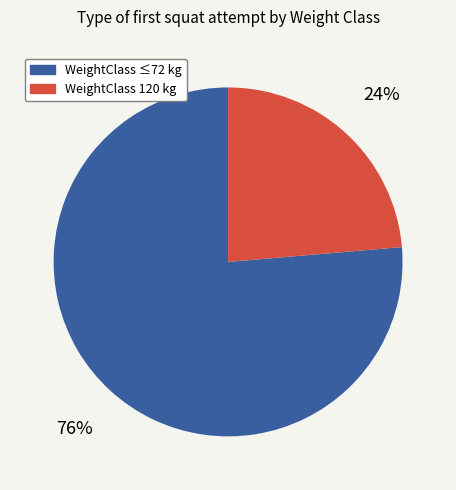

Is there a majority slice in this chart?

Yes